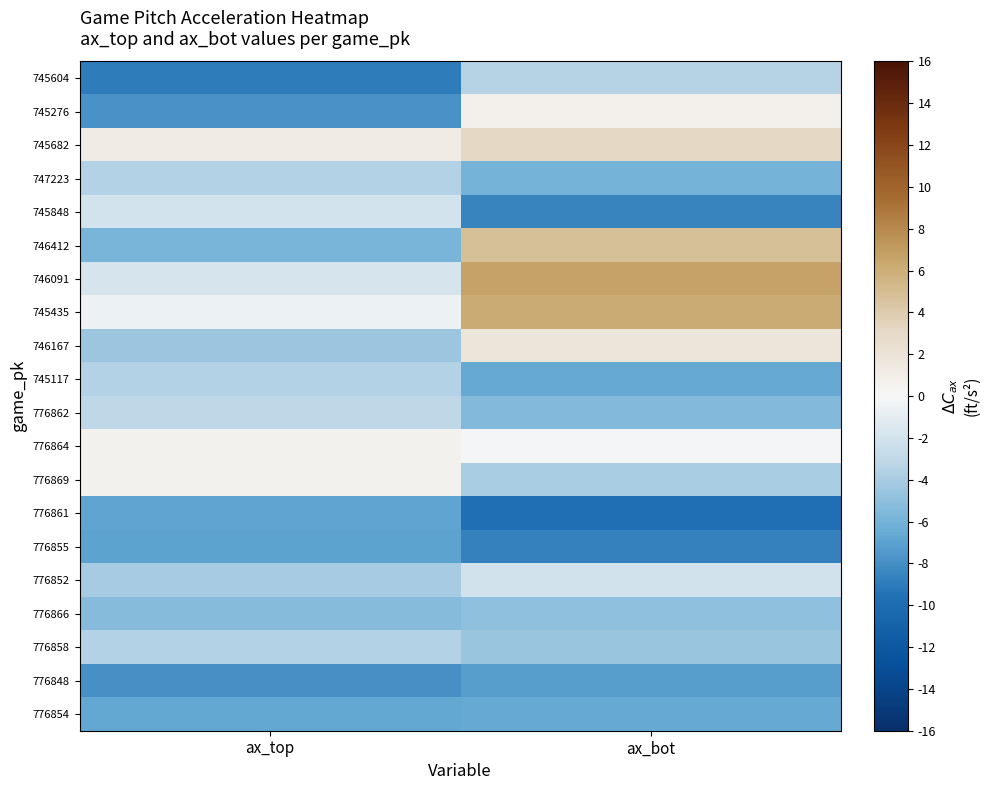

Which category has the highest value across all series?

ax_bot